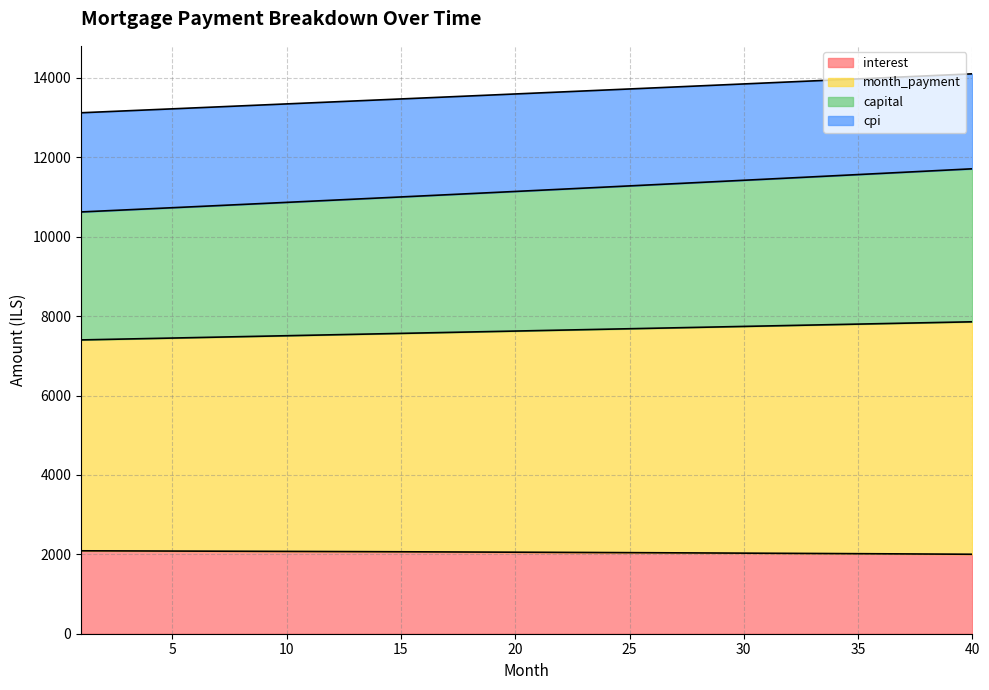

What is the total value across all series at 15?

13470.9